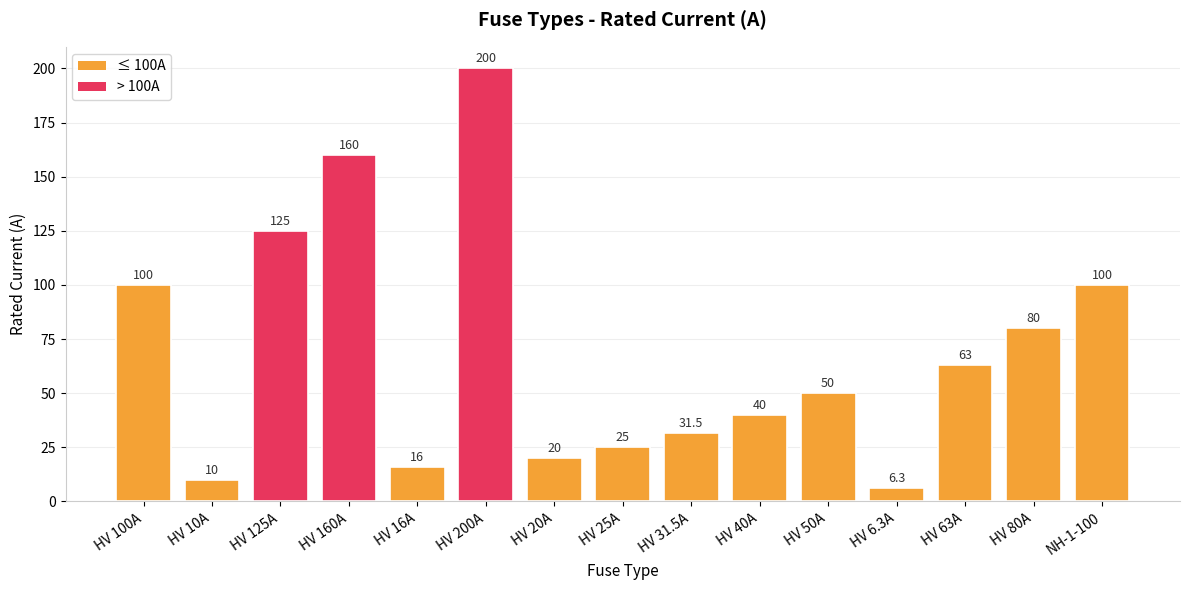

What is the difference between the second highest and minimum values?

153.7